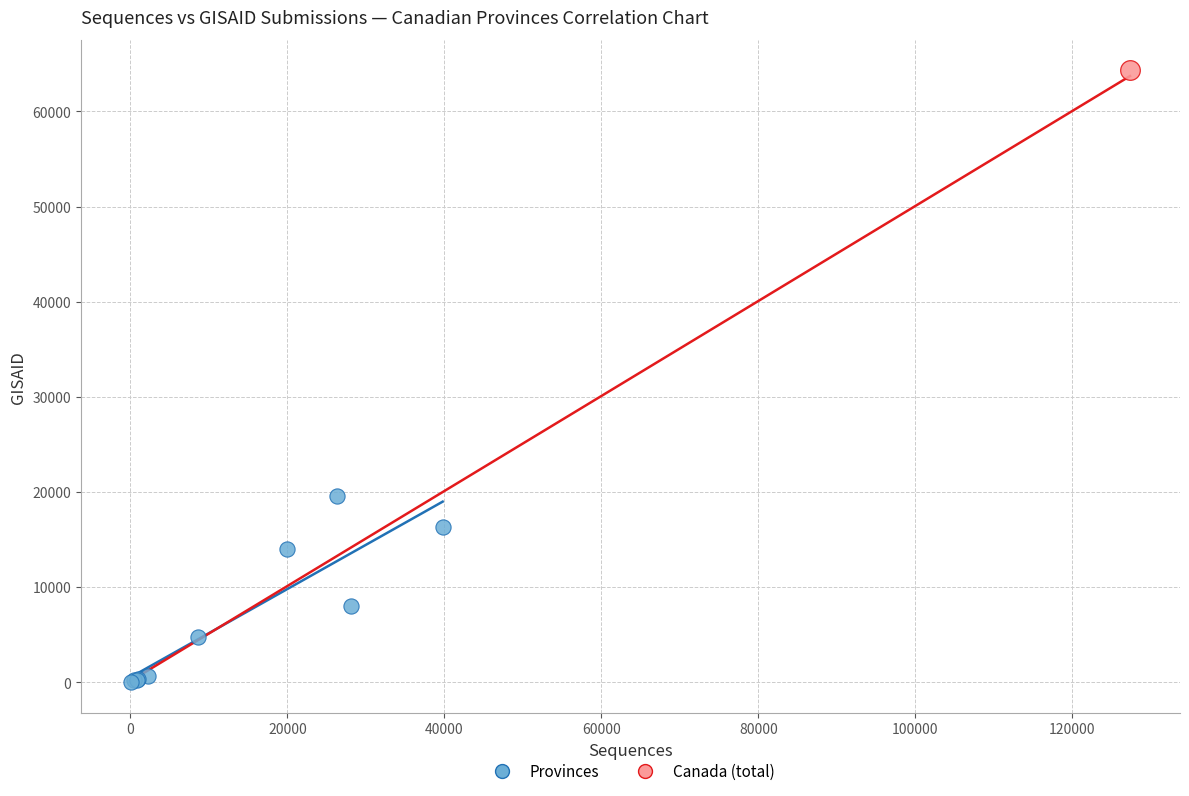

What are all the series names shown in the legend?

Provinces, Canada (total)